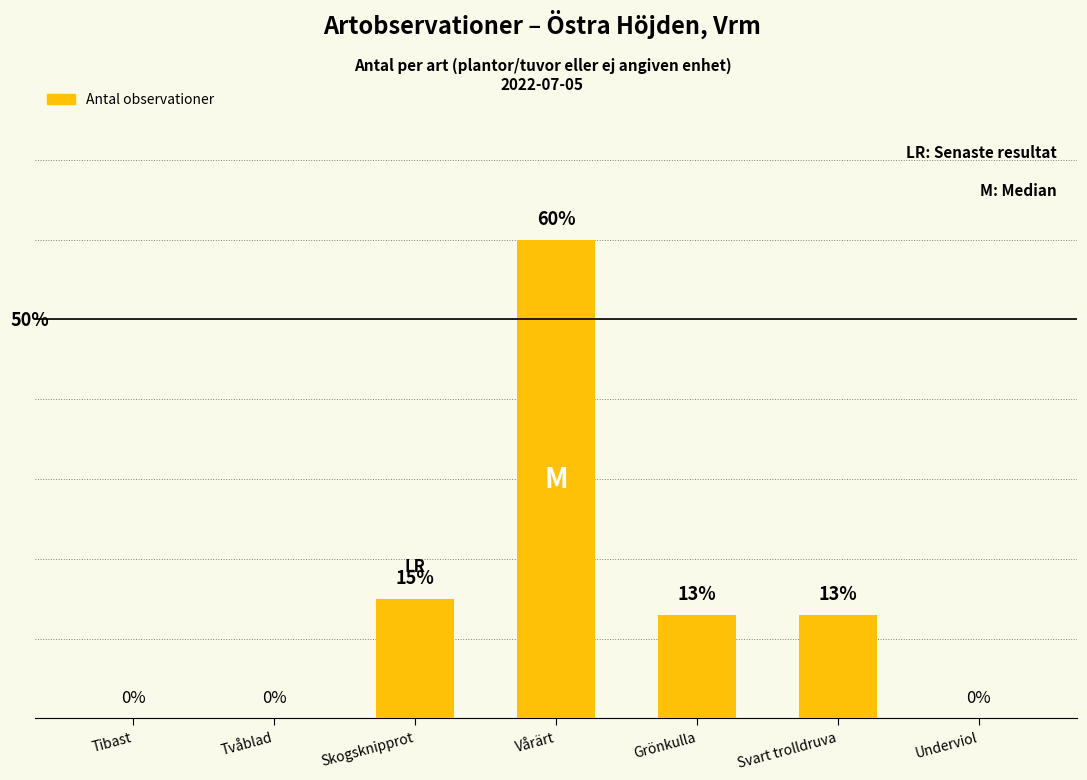

Which category has the highest value across all series?

Vårärt